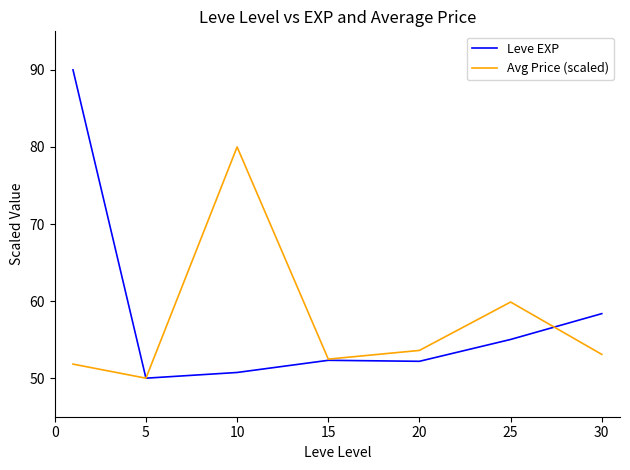

What is the minimum value shown in the chart?

50.0